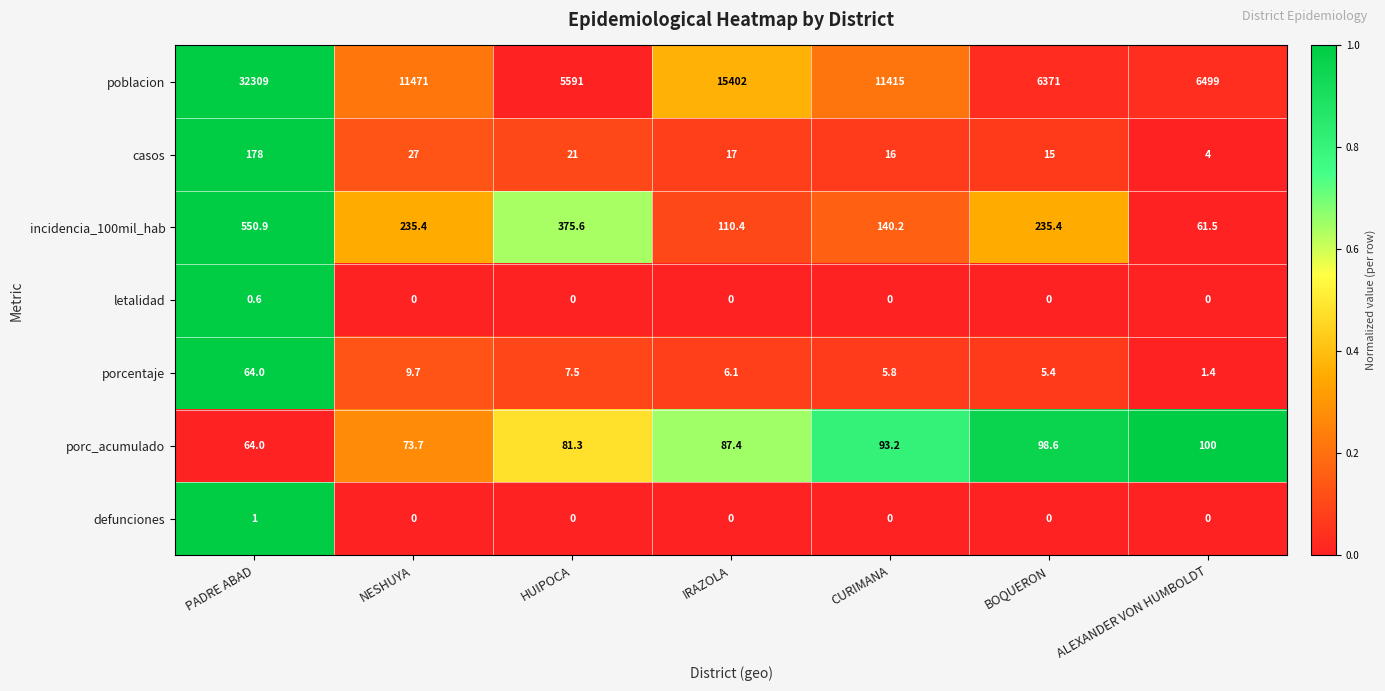

Which series has the widest spread of values?

poblacion